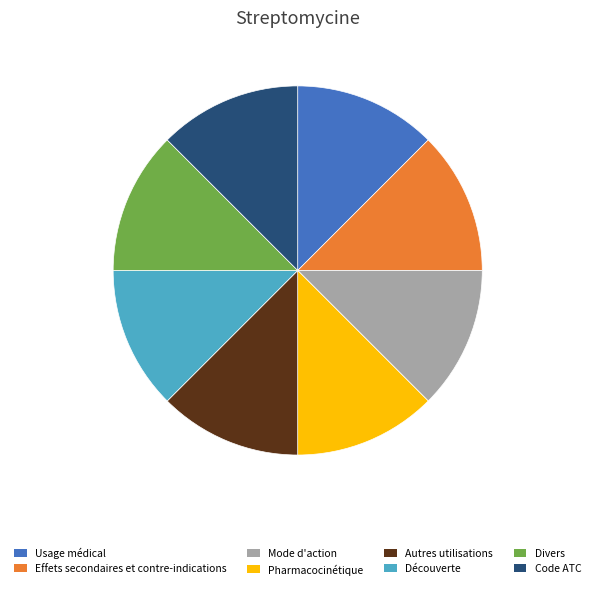

Does any single category account for the majority?

No